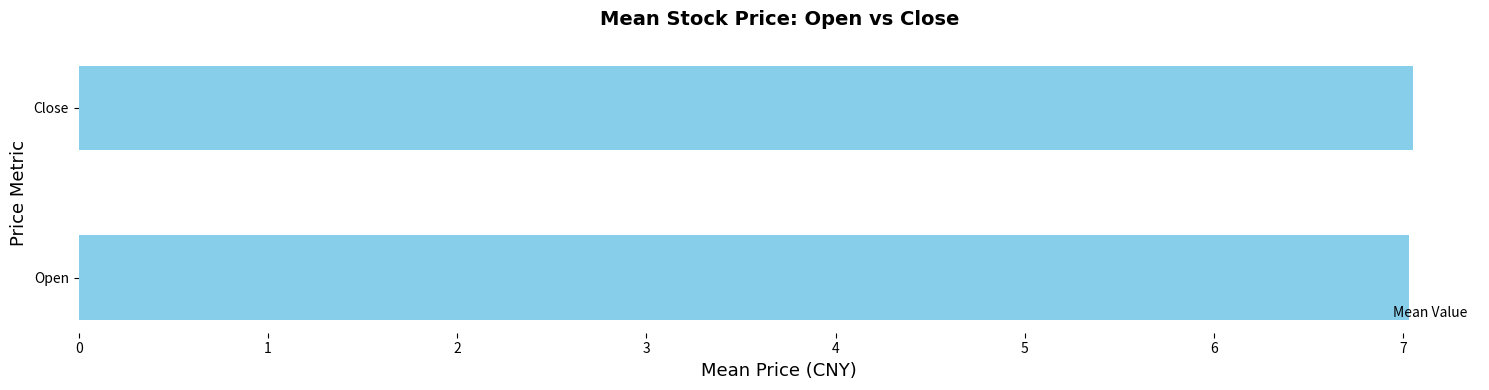

How many bars are there in total?

2